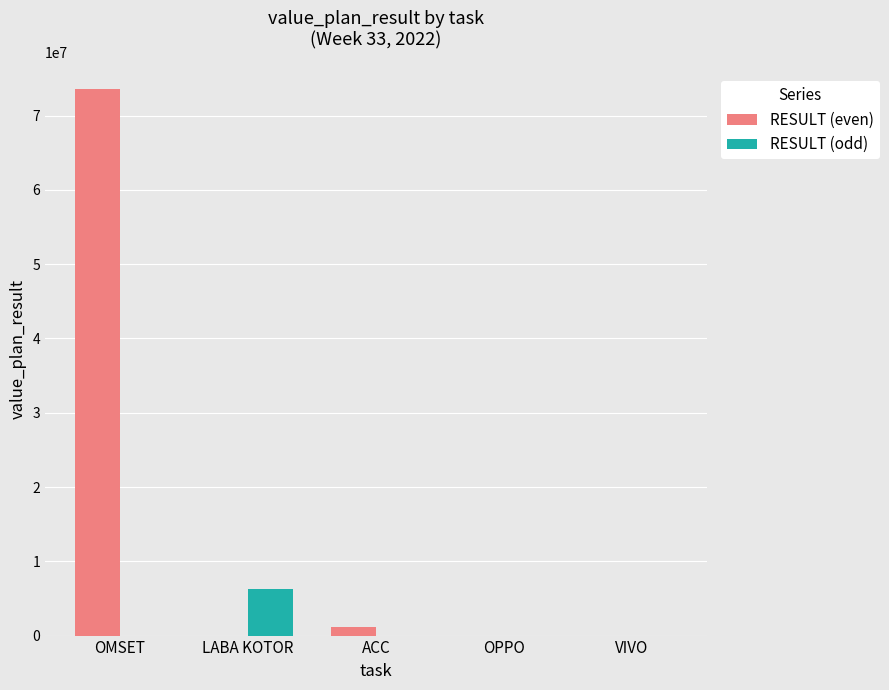

Does the chart contain stacked bars?

No